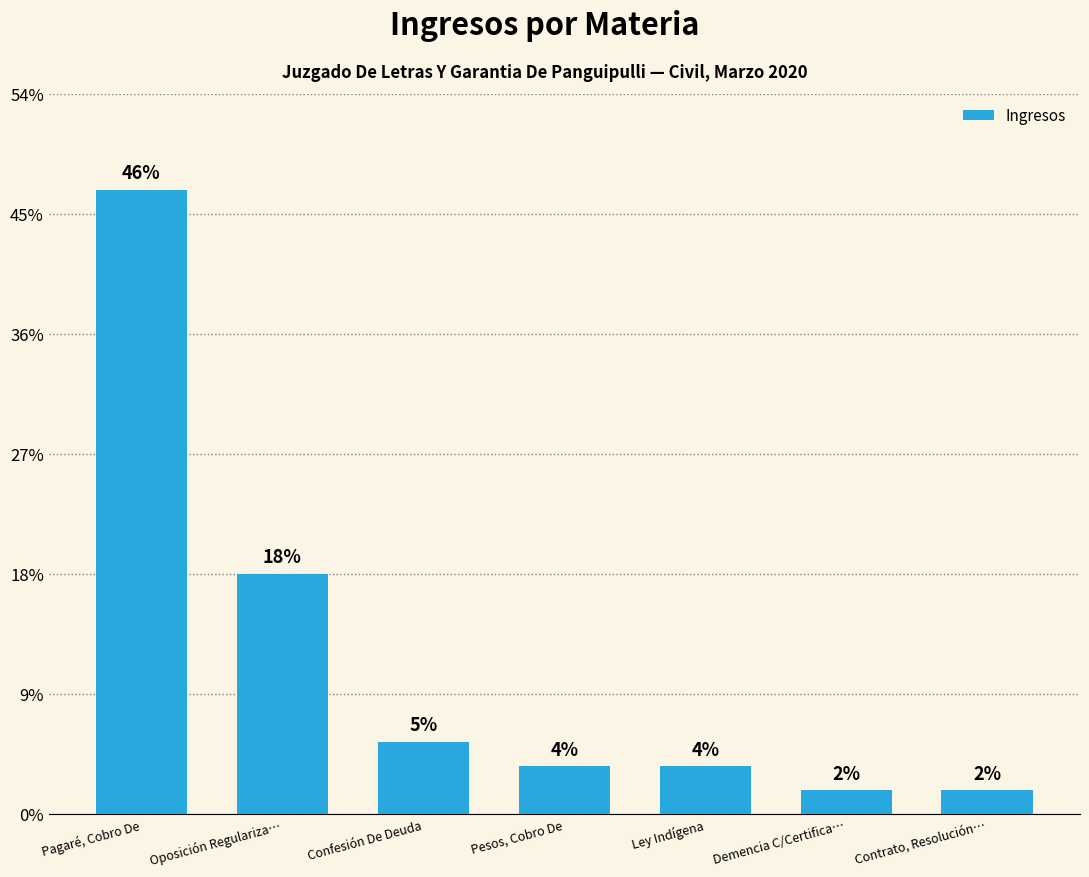

Are the bars horizontal?

No